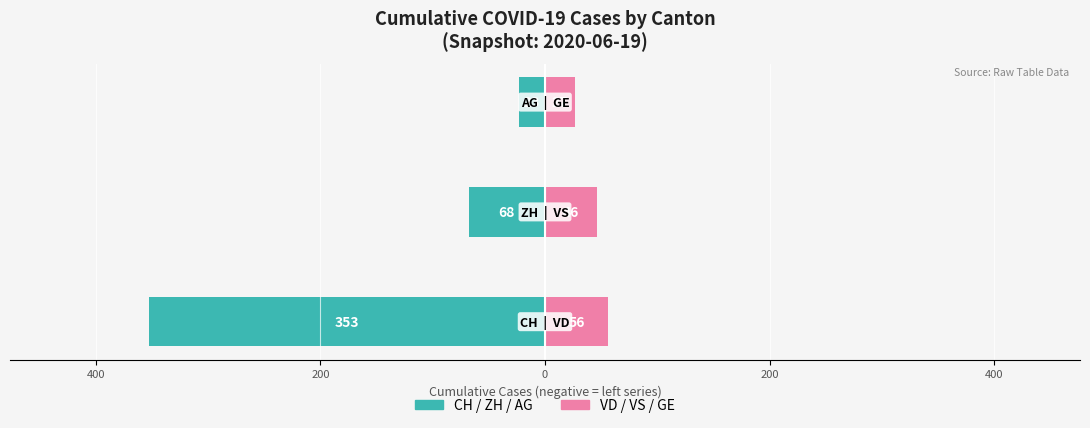

Reading left to right, what are all the values shown in this chart?

CH / ZH / AG (teal): 600=-353	400=-68	200=-23
VD / VS / GE (pink): 600=56	400=46	200=27